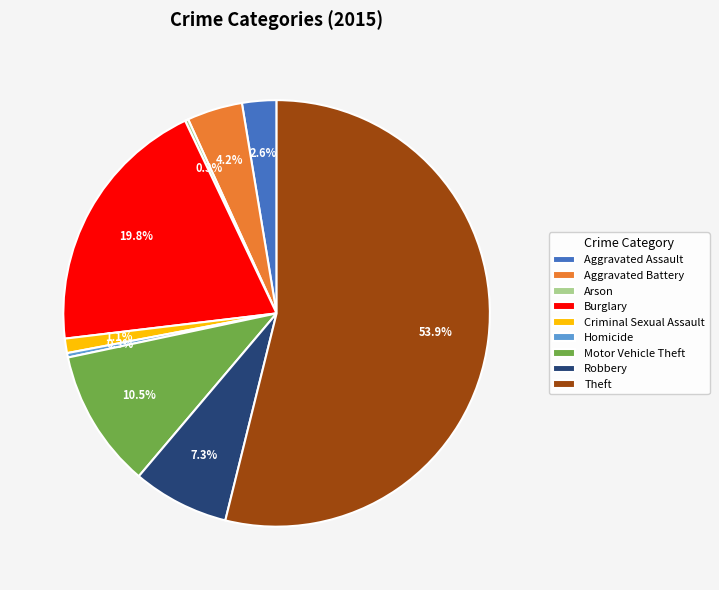

Which category has the biggest portion of the pie?

Theft